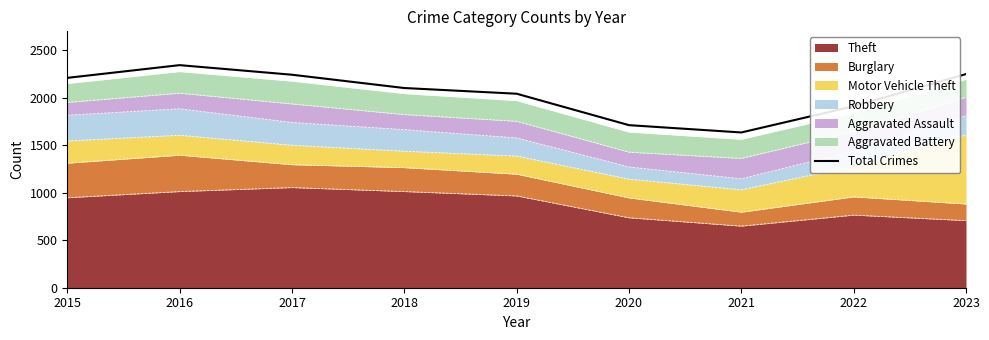

Rank the categories by value from lowest to highest.

2021, 2020, 2022, 2019, 2018, 2015, 2017, 2023, 2016